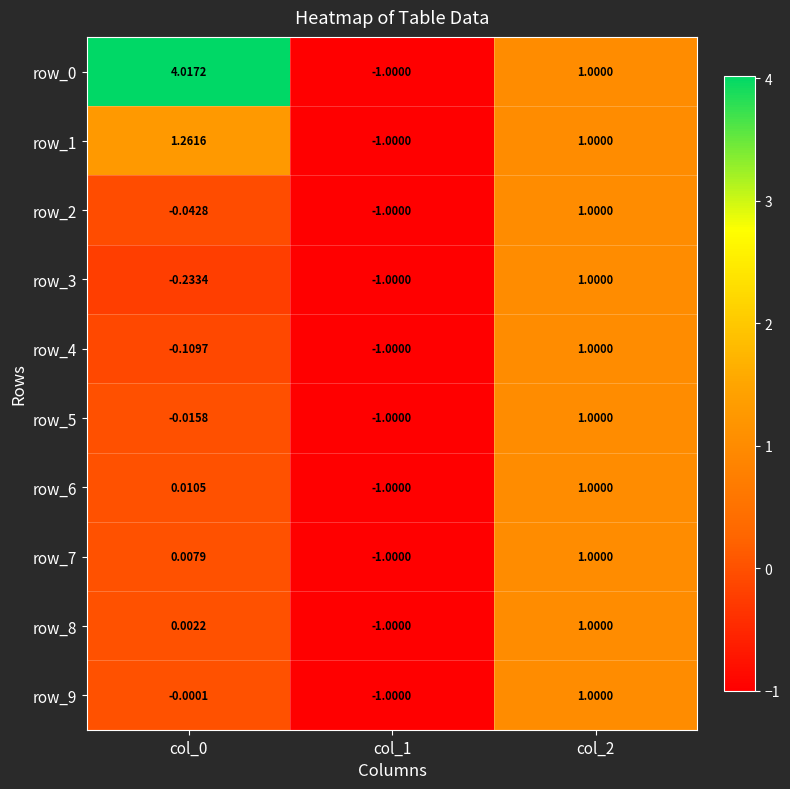

How many data points in row_5 are above 0?

1